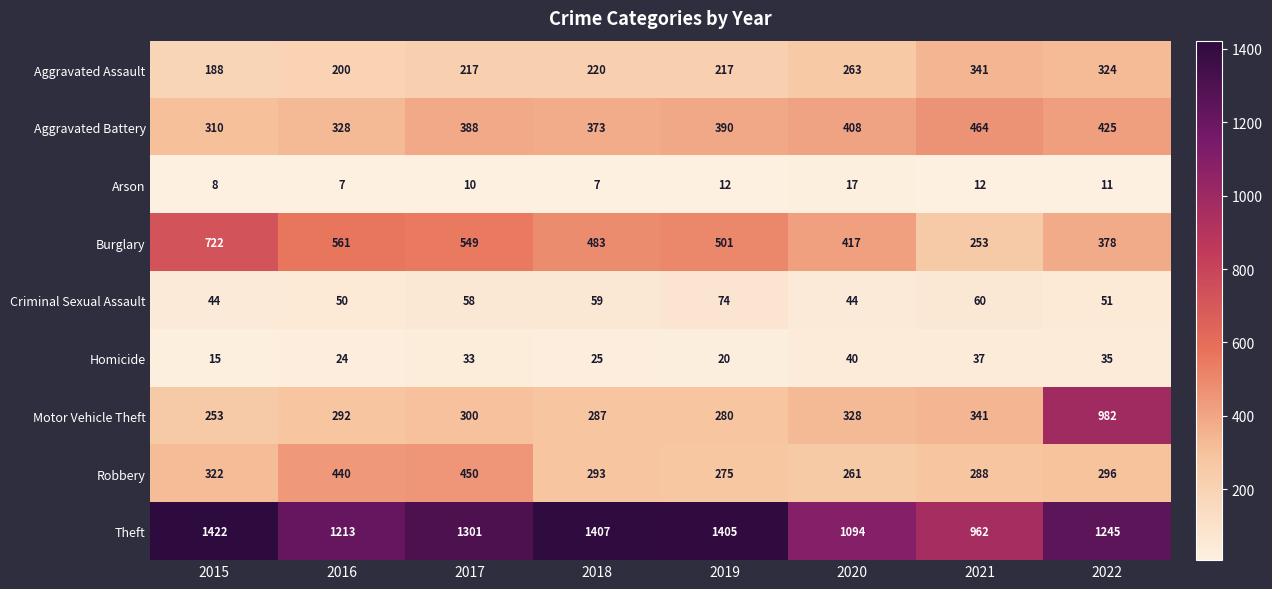

What is the difference between the maximum and second lowest values in the Motor Vehicle Theft series?

702